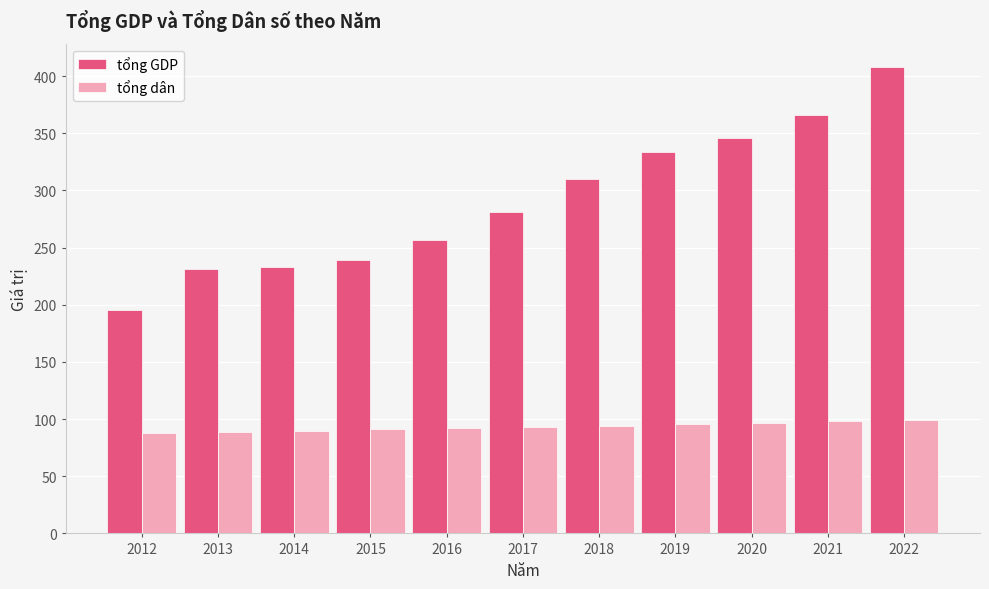

Which series changed the most between 2017 and 2020?

tổng GDP